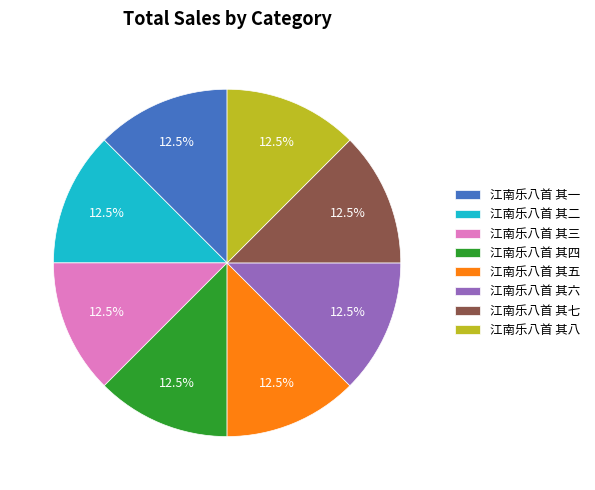

How many slices are in this pie chart?

8